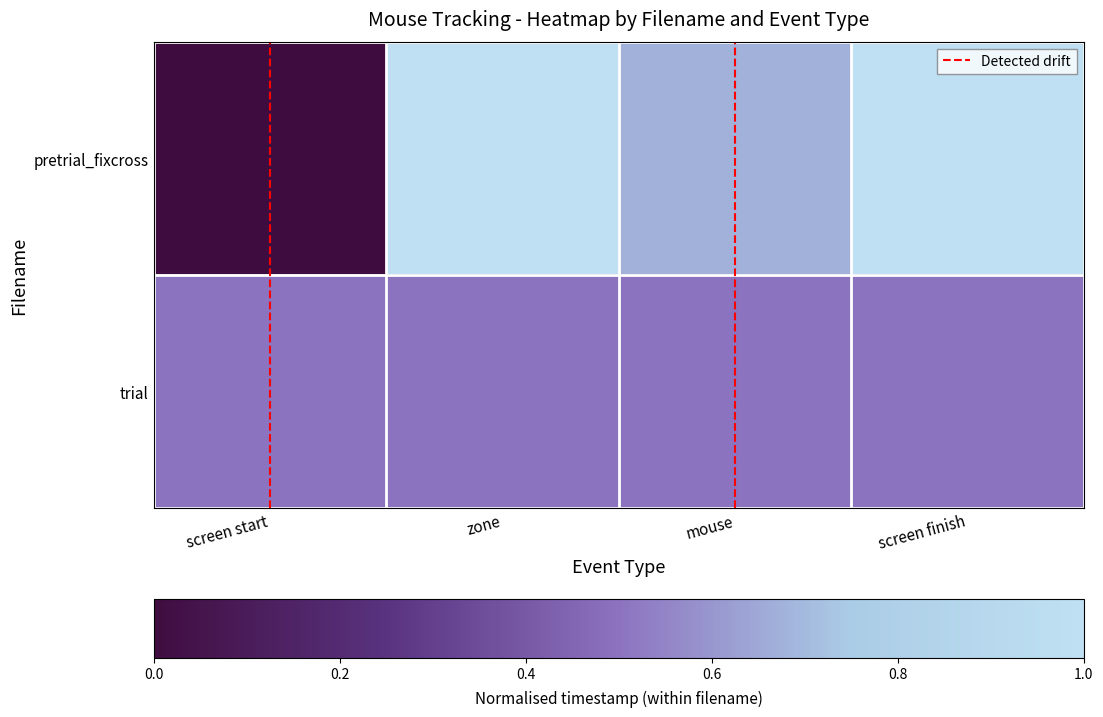

What is the maximum value shown in the chart?

1.0